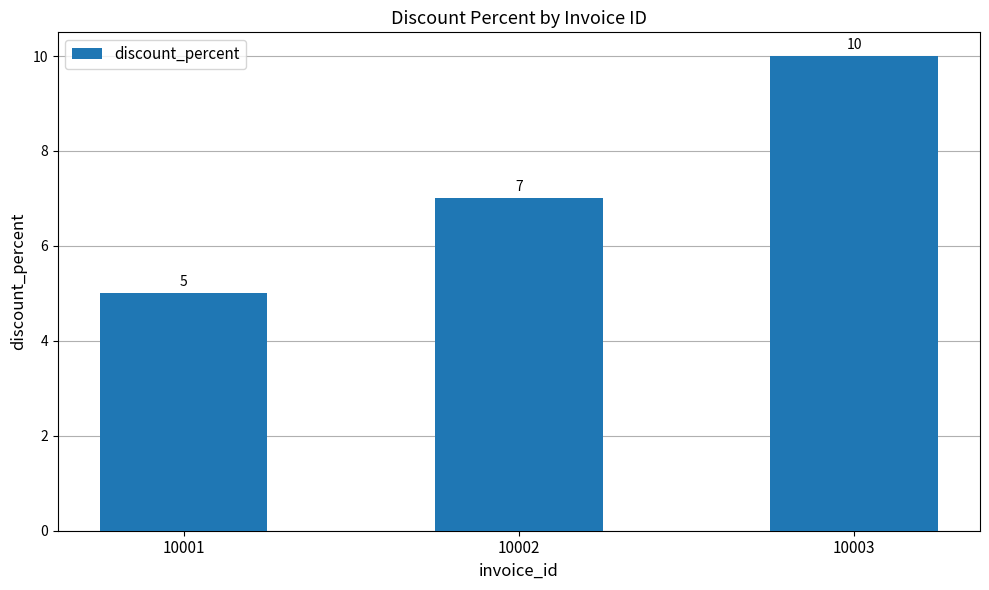

At which label is the value closest to 7?

10002